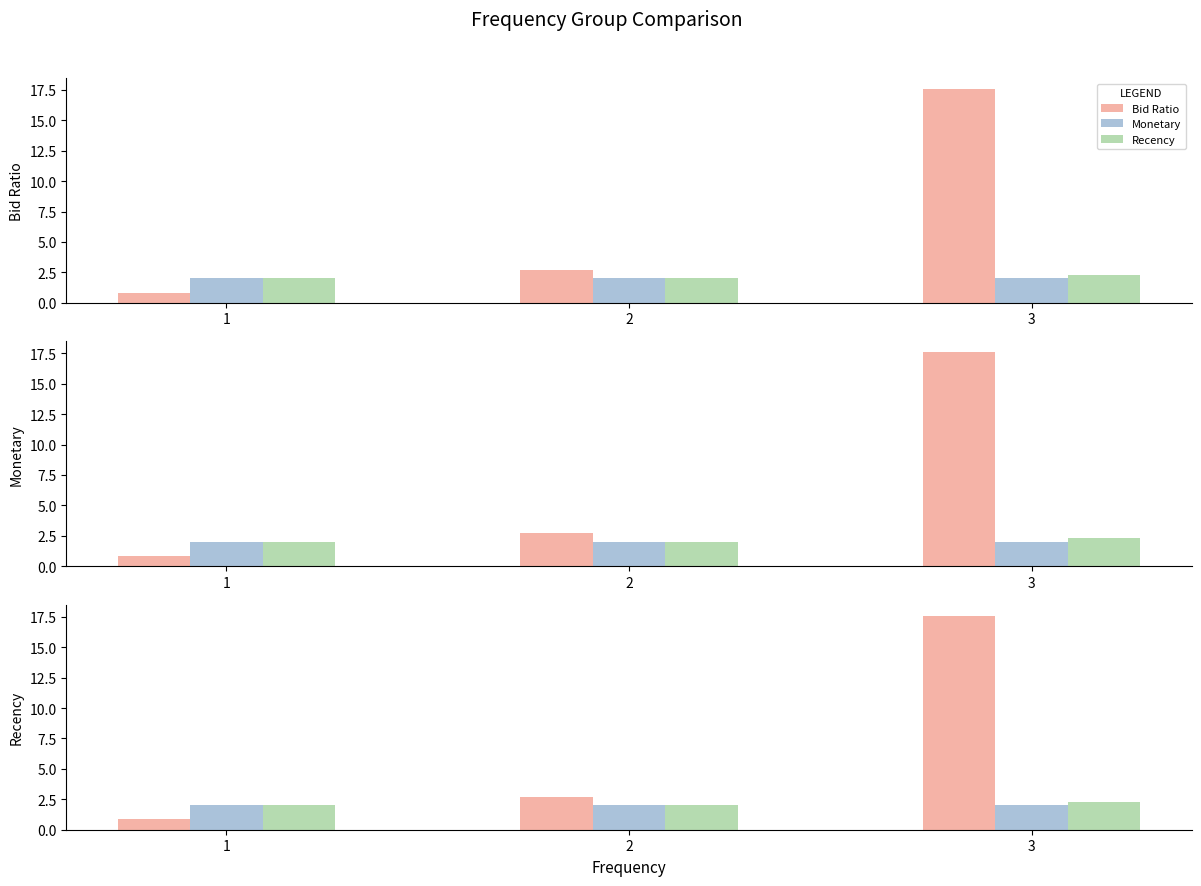

At how many categories does at least one series exceed 3?

1